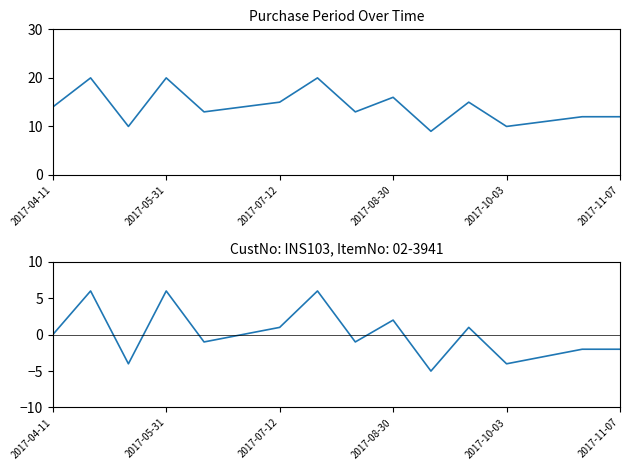

True or false: PurchasePeriod (centered) and PurchasePeriod intersect in this chart.

False